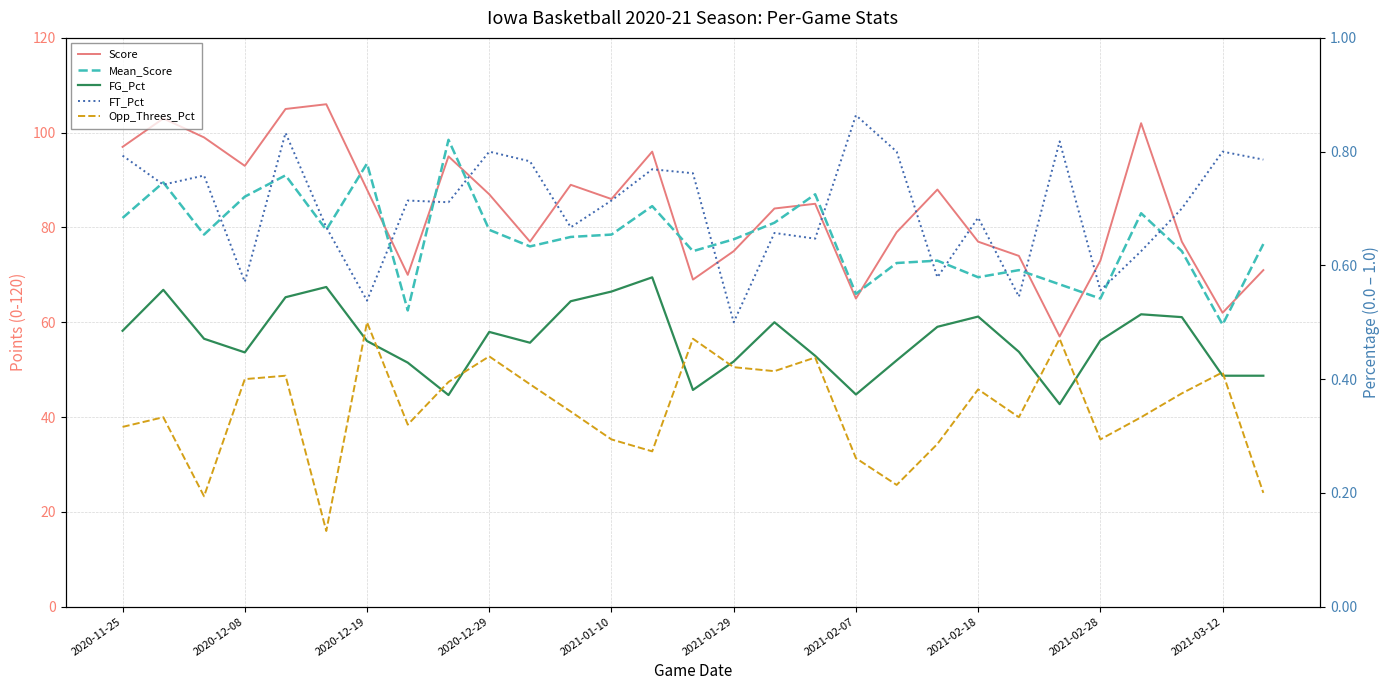

What is the sum of the Mean_Score values at 2021-01-10 and 2020-12-19?

169.5